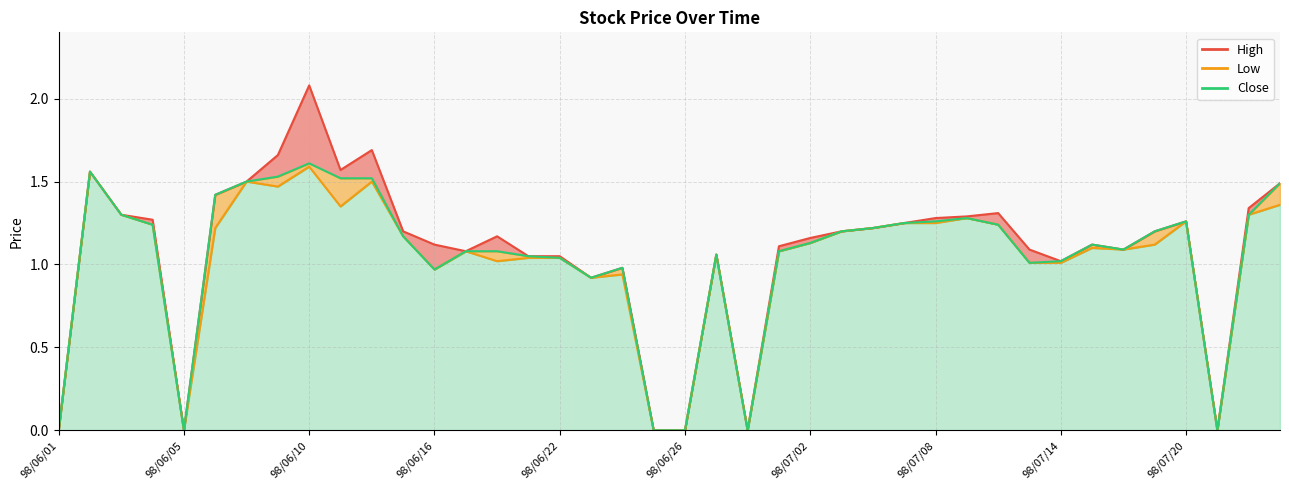

The Close series shows 1.3 at 98/07/22. True or false?

True